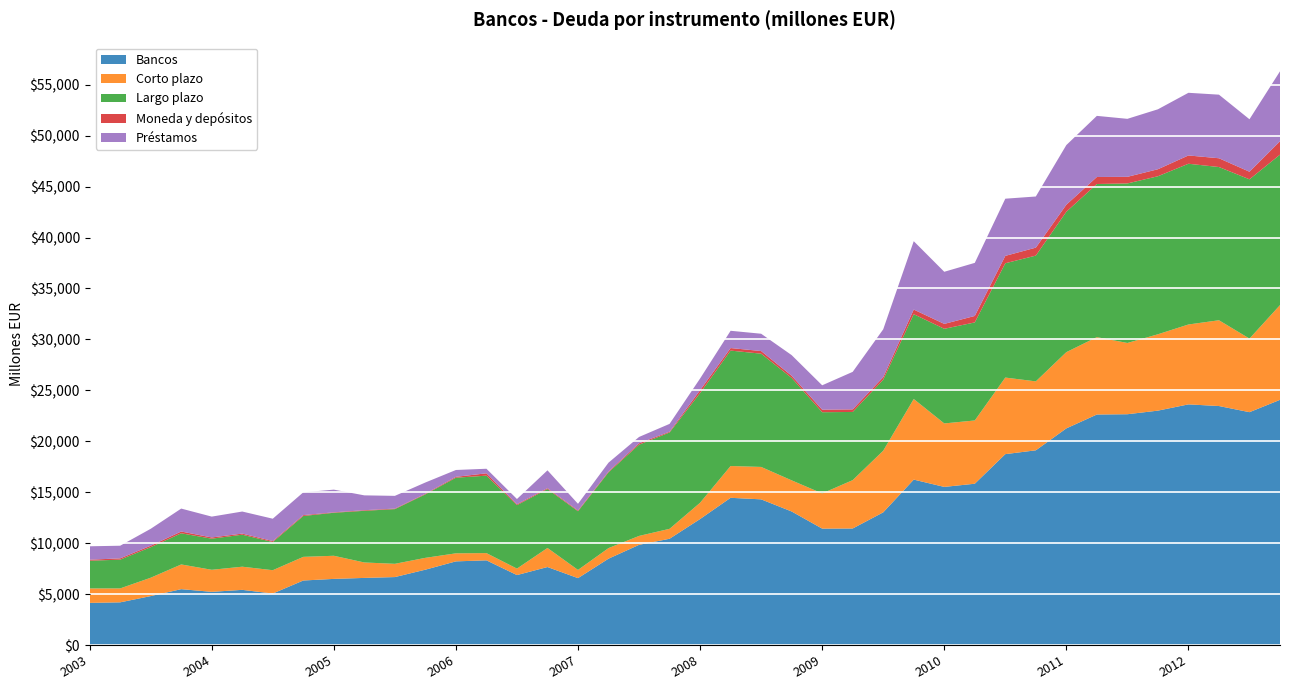

Reading left to right, extract all data points from this chart.

Bancos: 01-01-2003=4138	01-04-2003=4190	01-07-2003=4803	01-10-2003=5484	01-01-2004=5220	01-04-2004=5415	01-07-2004=5055	01-10-2004=6334	01-01-2005=6492	01-04-2005=6588	01-07-2005=6671	01-10-2005=7397	01-01-2006=8212	01-04-2006=8313	01-07-2006=6867	01-10-2006=7656	01-01-2007=6567	01-04-2007=8477	01-07-2007=9834	01-10-2007=10433	01-01-2008=12367	01-04-2008=14452	01-07-2008=14301	01-10-2008=13110	01-01-2009=11428	01-04-2009=11440	01-07-2009=13024	01-10-2009=16239	01-01-2010=15522	01-04-2010=15835	01-07-2010=18739	01-10-2010=19115	01-01-2011=21268	01-04-2011=22629	01-07-2011=22657	01-10-2011=23010	01-01-2012=23624	01-04-2012=23462	01-07-2012=22859	01-10-2012=24070
Corto plazo: 01-01-2003=1417	01-04-2003=1368	01-07-2003=1803	01-10-2003=2426	01-01-2004=2166	01-04-2004=2274	01-07-2004=2290	01-10-2004=2321	01-01-2005=2270	01-04-2005=1516	01-07-2005=1301	01-10-2005=1162	01-01-2006=790	01-04-2006=711	01-07-2006=635	01-10-2006=1873	01-01-2007=805	01-04-2007=1040	01-07-2007=876	01-10-2007=975	01-01-2008=1600	01-04-2008=3121	01-07-2008=3183	01-10-2008=3056	01-01-2009=3455	01-04-2009=4747	01-07-2009=6052	01-10-2009=7913	01-01-2010=6232	01-04-2010=6210	01-07-2010=7518	01-10-2010=6768	01-01-2011=7484	01-04-2011=7597	01-07-2011=6995	01-10-2011=7496	01-01-2012=7843	01-04-2012=8421	01-07-2012=7224	01-10-2012=9300
Largo plazo: 01-01-2003=2721	01-04-2003=2822	01-07-2003=3000	01-10-2003=3058	01-01-2004=3054	01-04-2004=3141	01-07-2004=2765	01-10-2004=4013	01-01-2005=4222	01-04-2005=5072	01-07-2005=5370	01-10-2005=6235	01-01-2006=7422	01-04-2006=7602	01-07-2006=6232	01-10-2006=5783	01-01-2007=5762	01-04-2007=7437	01-07-2007=8958	01-10-2007=9458	01-01-2008=10767	01-04-2008=11331	01-07-2008=11117	01-10-2008=10054	01-01-2009=7972	01-04-2009=6693	01-07-2009=6972	01-10-2009=8326	01-01-2010=9290	01-04-2010=9625	01-07-2010=11221	01-10-2010=12347	01-01-2011=13784	01-04-2011=15032	01-07-2011=15662	01-10-2011=15514	01-01-2012=15780	01-04-2012=15041	01-07-2012=15635	01-10-2012=14770
Moneda y depósitos: 01-01-2003=101	01-04-2003=127	01-07-2003=144	01-10-2003=175	01-01-2004=120	01-04-2004=110	01-07-2004=96	01-10-2004=85	01-01-2005=43	01-04-2005=60	01-07-2005=53	01-10-2005=58	01-01-2006=88	01-04-2006=231	01-07-2006=85	01-10-2006=85	01-01-2007=75	01-04-2007=80	01-07-2007=137	01-10-2007=77	01-01-2008=283	01-04-2008=250	01-07-2008=260	01-10-2008=212	01-01-2009=250	01-04-2009=255	01-07-2009=246	01-10-2009=456	01-01-2010=481	01-04-2010=635	01-07-2010=725	01-10-2010=781	01-01-2011=690	01-04-2011=689	01-07-2011=648	01-10-2011=688	01-01-2012=814	01-04-2012=862	01-07-2012=745	01-10-2012=1316
Préstamos: 01-01-2003=1316	01-04-2003=1241	01-07-2003=1659	01-10-2003=2251	01-01-2004=2046	01-04-2004=2164	01-07-2004=2194	01-10-2004=2236	01-01-2005=2227	01-04-2005=1456	01-07-2005=1248	01-10-2005=1104	01-01-2006=671	01-04-2006=447	01-07-2006=515	01-10-2006=1752	01-01-2007=653	01-04-2007=869	01-07-2007=620	01-10-2007=766	01-01-2008=1146	01-04-2008=1695	01-07-2008=1698	01-10-2008=2027	01-01-2009=2392	01-04-2009=3682	01-07-2009=4699	01-10-2009=6711	01-01-2010=5116	01-04-2010=5211	01-07-2010=5613	01-10-2010=5021	01-01-2011=5855	01-04-2011=6000	01-07-2011=5694	01-10-2011=5884	01-01-2012=6151	01-04-2012=6243	01-07-2012=5151	01-10-2012=6866